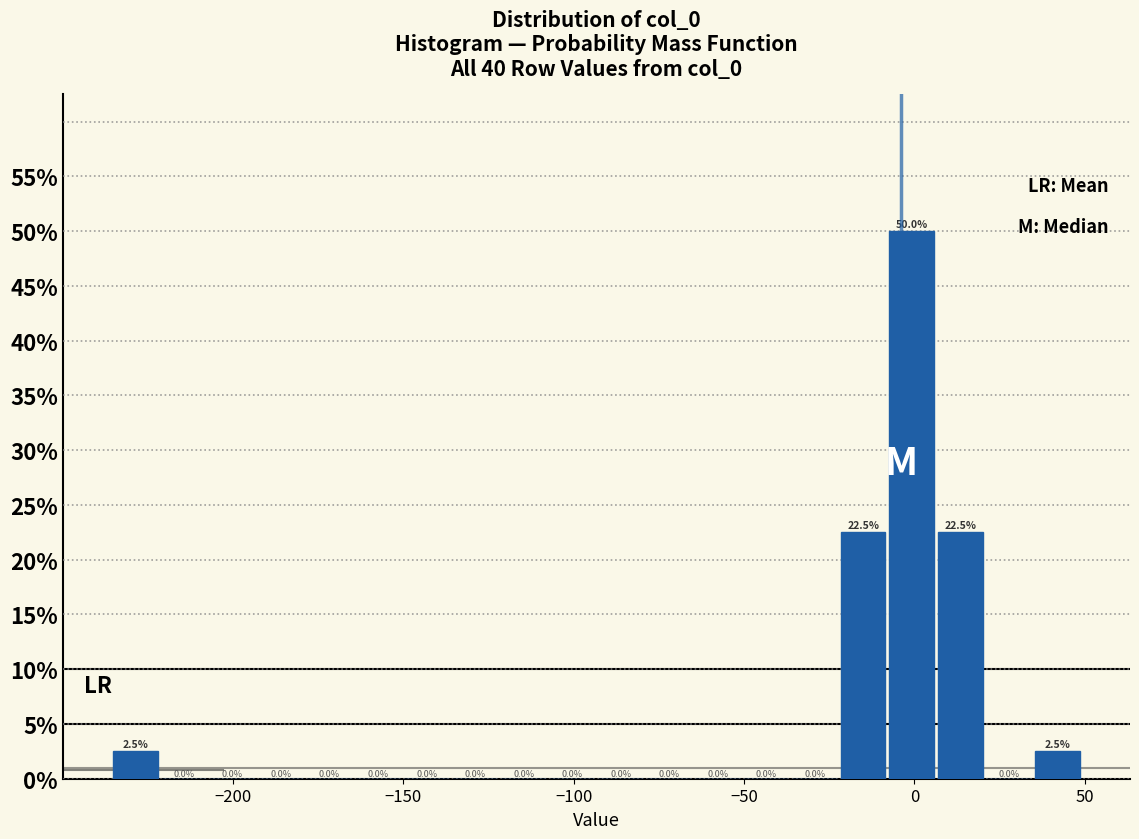

Around what value on the x-axis is the tallest bar? Give the approximate position of its centre, as read against the axis.

0